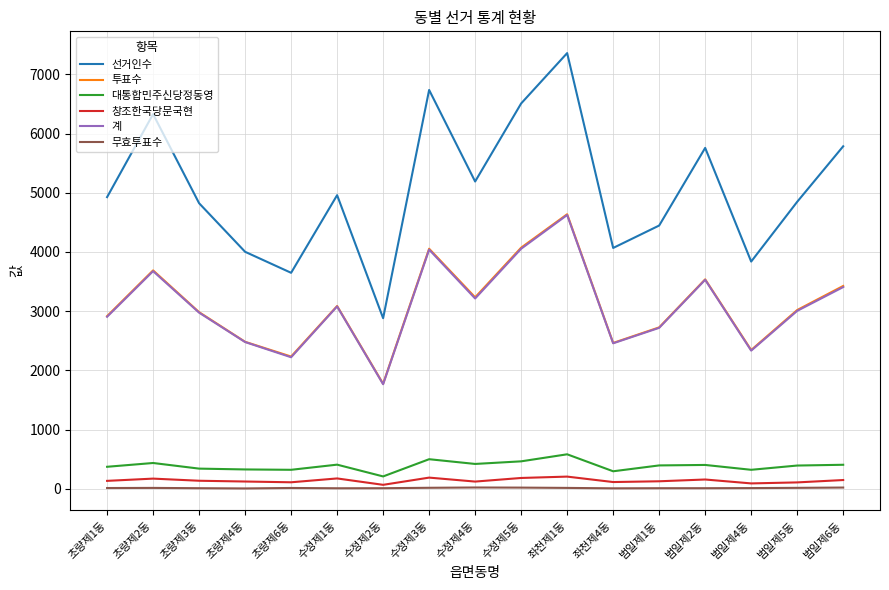

How many lines are shown in the chart?

6